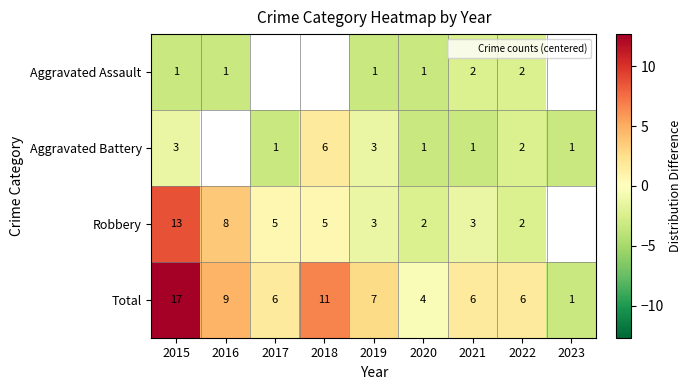

How many data points in Aggravated Assault are less than -3?

7